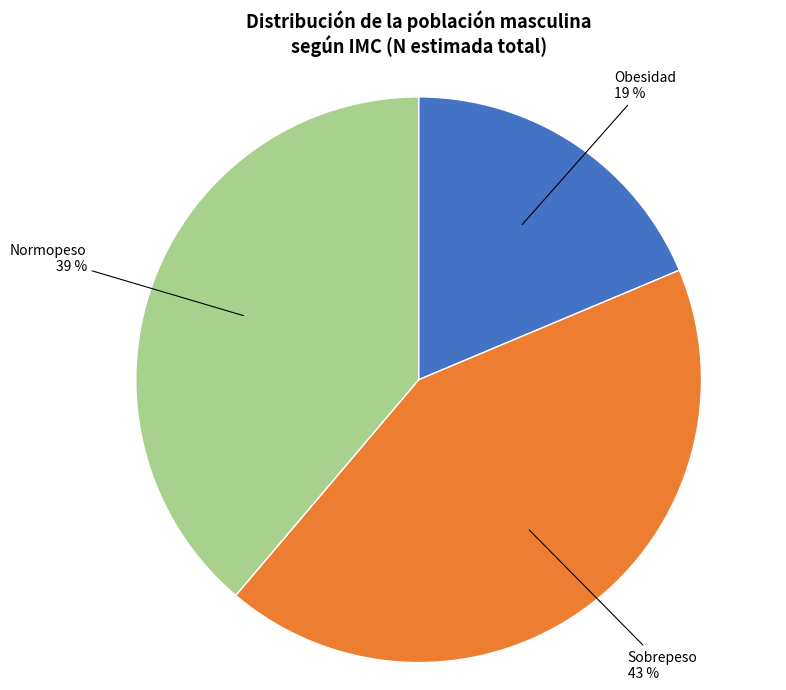

To the nearest percent, what is the difference between the largest and smallest slice percentages?

24%